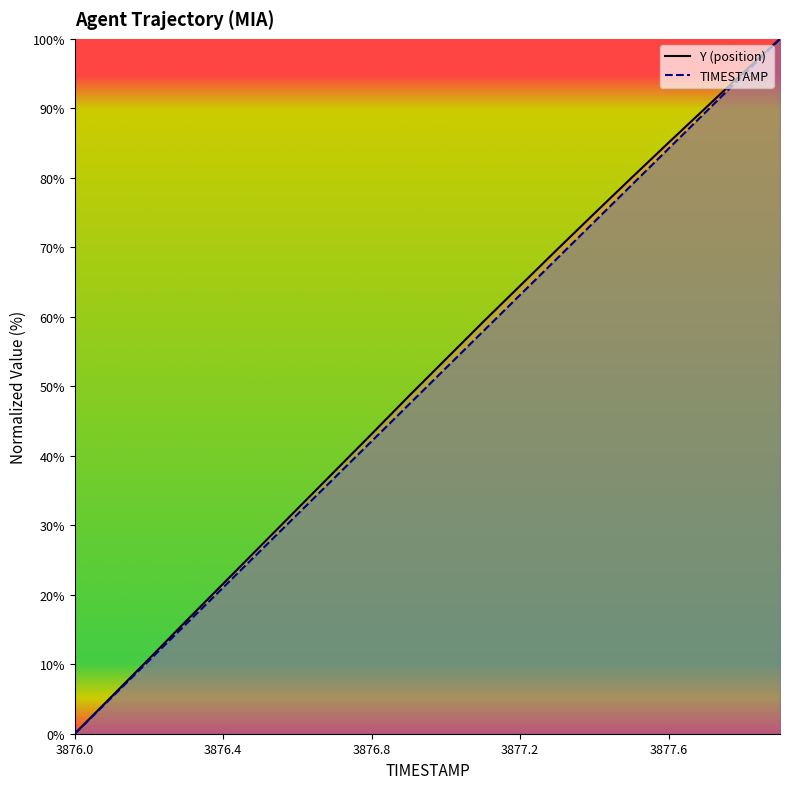

What is the average value of the Y series?

50.8